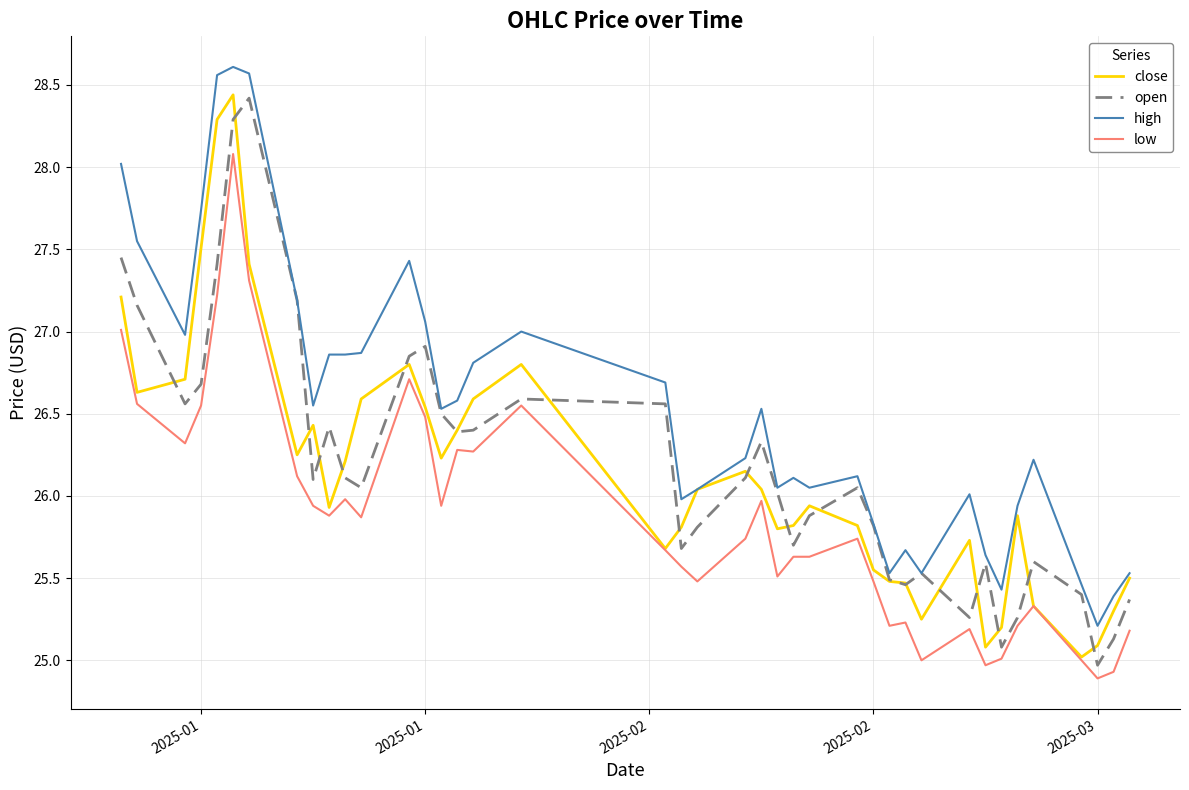

What is the difference between the second highest and minimum values in the open series?

3.3